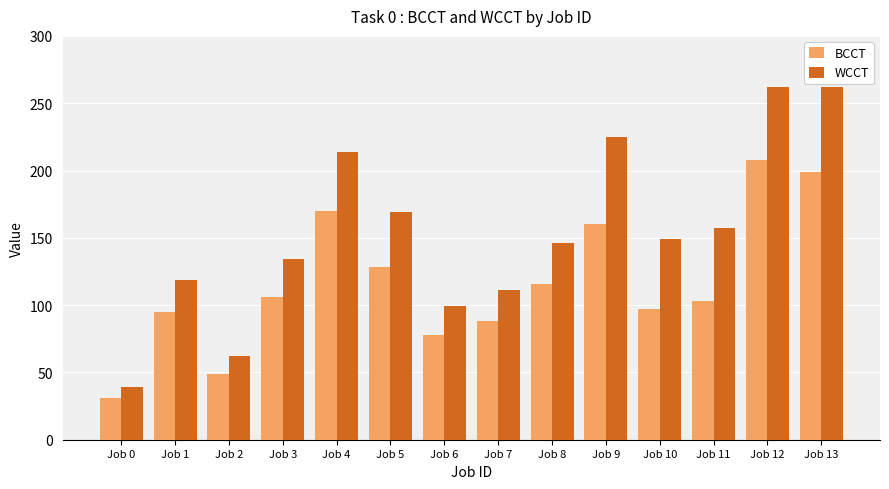

True or false: BCCT has a value of 128 at Job 5.

True